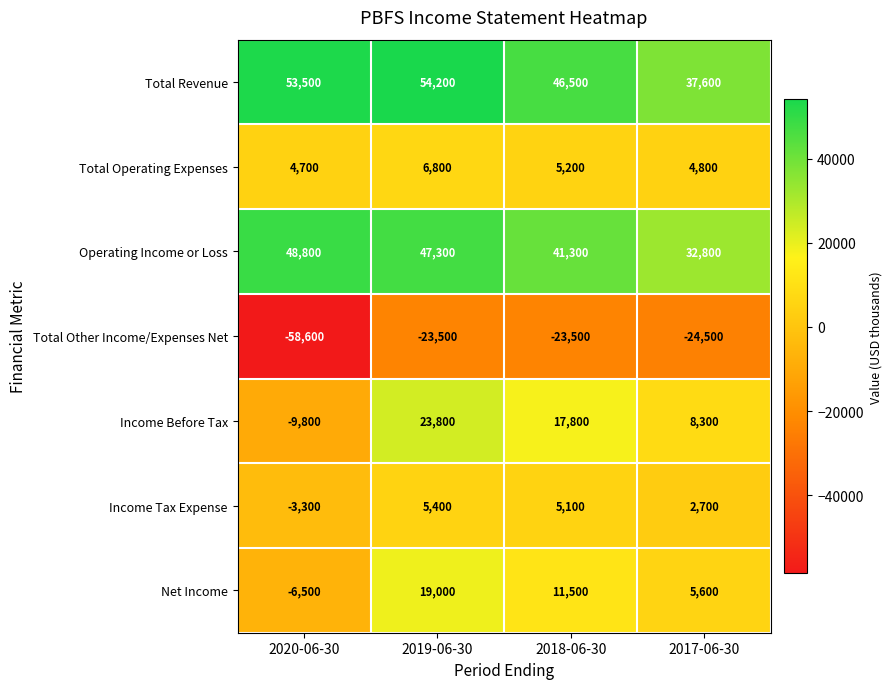

Which series has the widest spread of values?

Total Other Income/Expenses Net